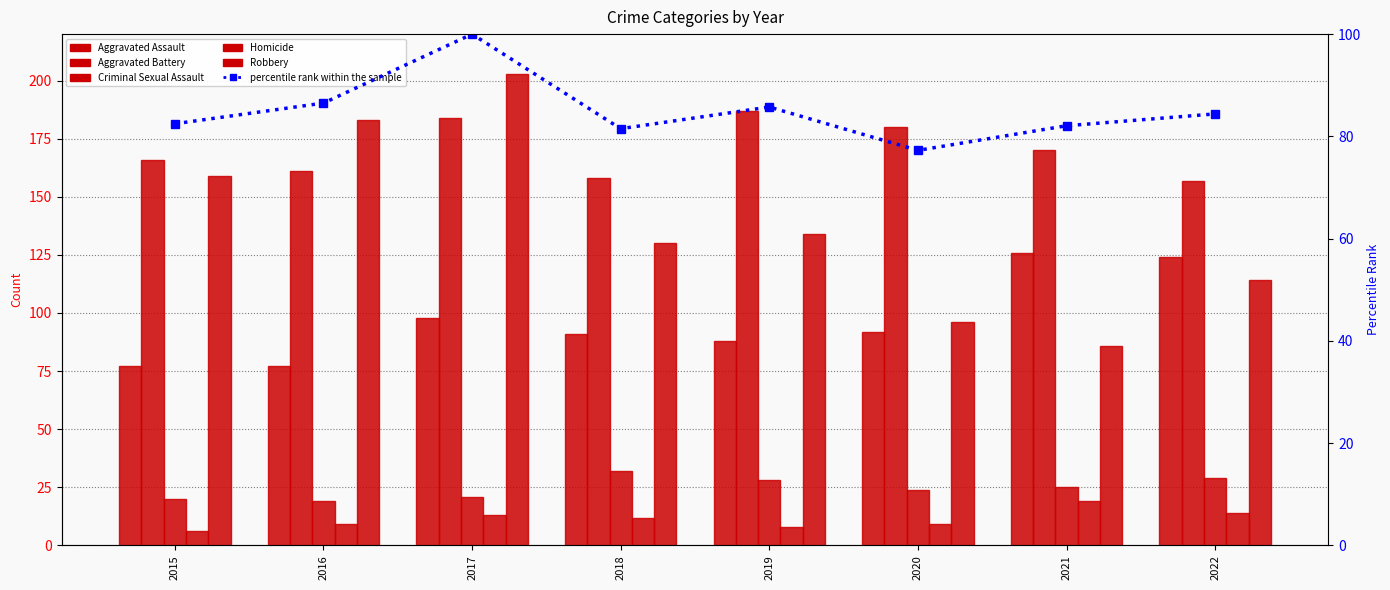

Between 2017 and 2021, which series saw the biggest shift?

Robbery